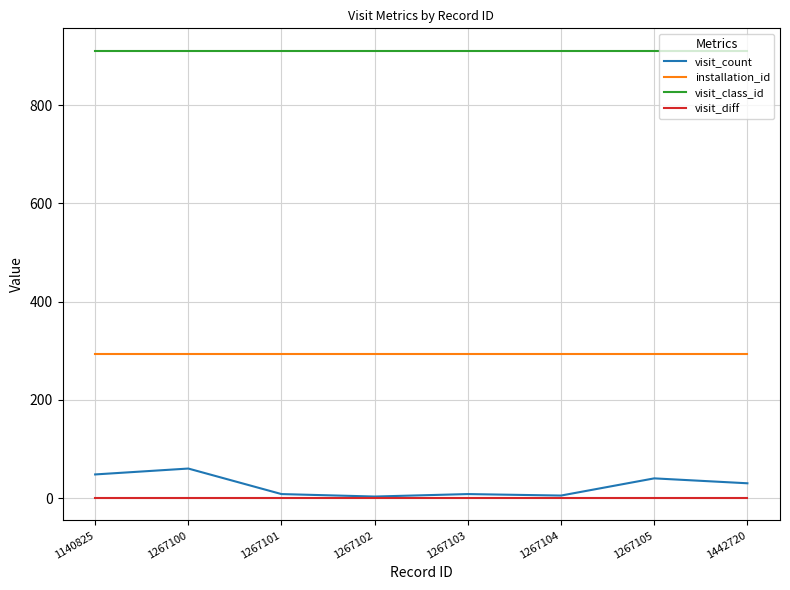

List the series in order of their peak value, lowest first.

visit_diff, visit_count, installation_id, visit_class_id